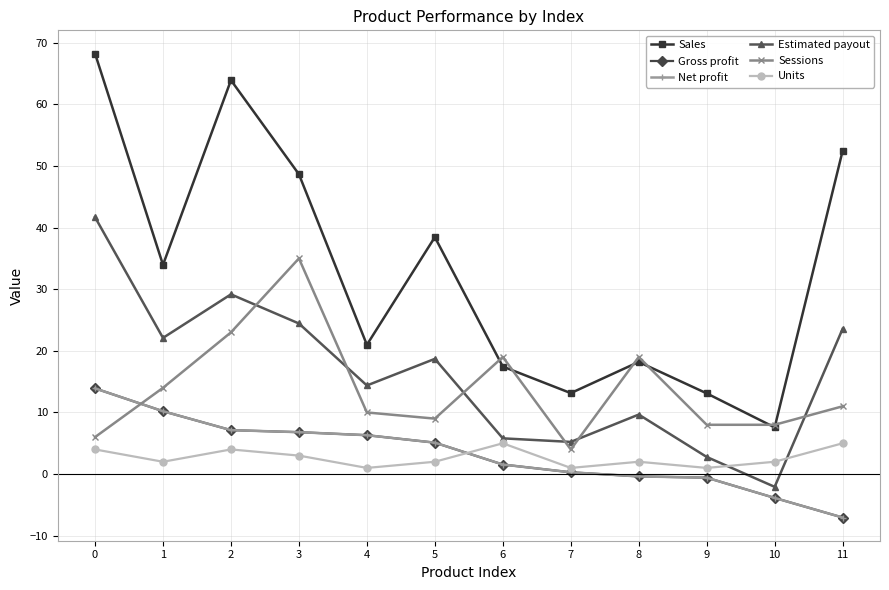

Reading left to right, extract all data points from this chart.

Sales: 68.2	34.0	63.9	48.7	21.0	38.5	17.4	13.1	18.2	13.1	7.6	52.5
Gross profit: 13.9	10.2	7.1	6.8	6.3	5.1	1.6	0.3	-0.4	-0.6	-3.9	-7.0
Net profit: 13.9	10.2	7.1	6.8	6.3	5.1	1.6	0.3	-0.4	-0.6	-3.9	-7.0
Estimated payout: 41.7	22.1	29.2	24.4	14.4	18.7	5.8	5.2	9.7	2.8	-2.1	23.6
Sessions: 6.0	14.0	23.0	35.0	10.0	9.0	19.0	4.0	19.0	8.0	8.0	11.0
Units: 4.0	2.0	4.0	3.0	1.0	2.0	5.0	1.0	2.0	1.0	2.0	5.0